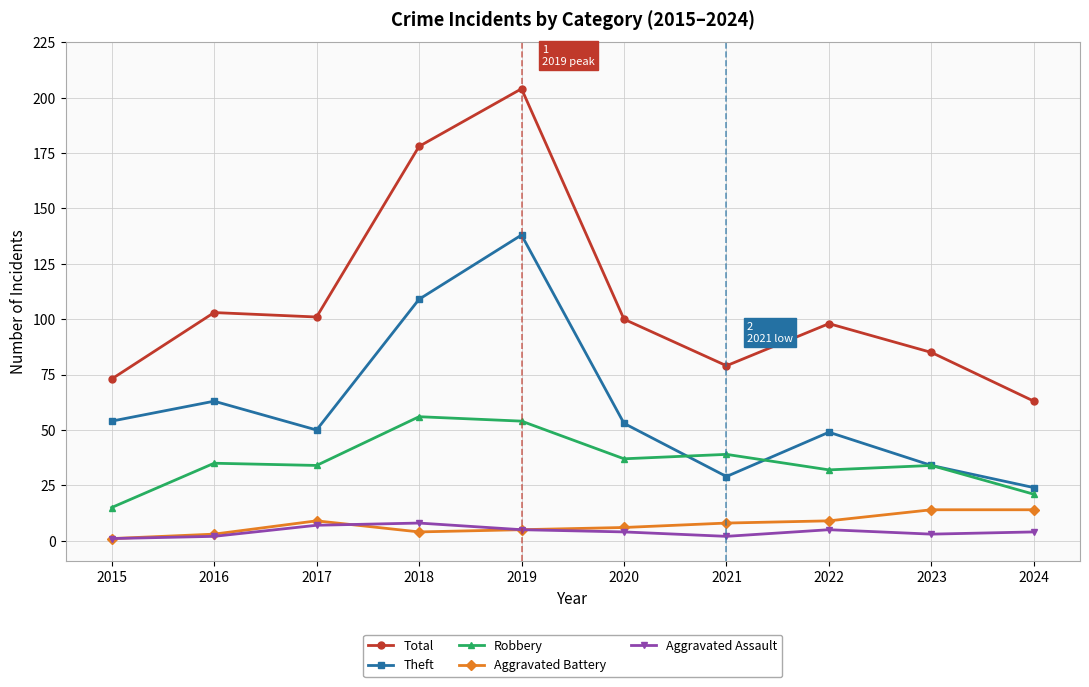

How many distinct data groups are displayed?

5